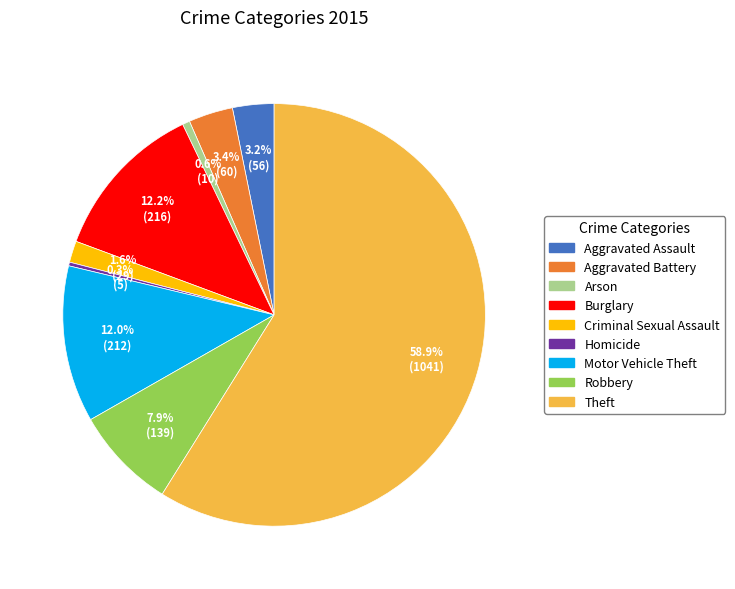

Combined, do Criminal Sexual Assault and Aggravated Battery account for over 50%?

No